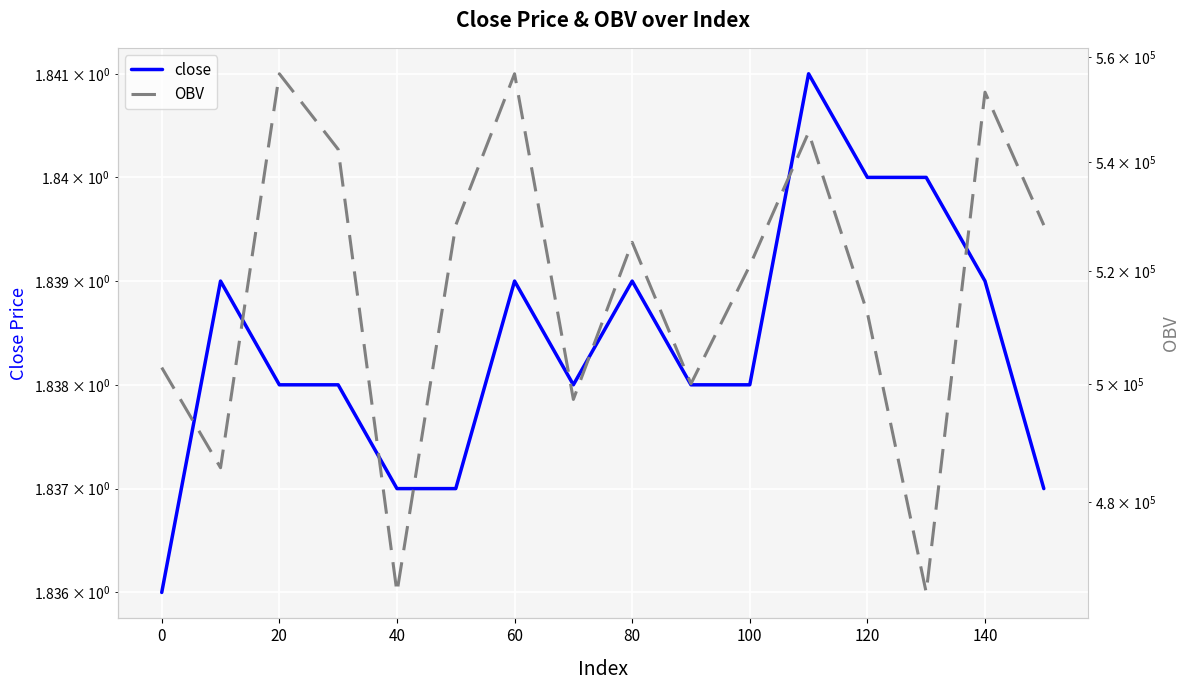

How many lines are shown in the chart?

2